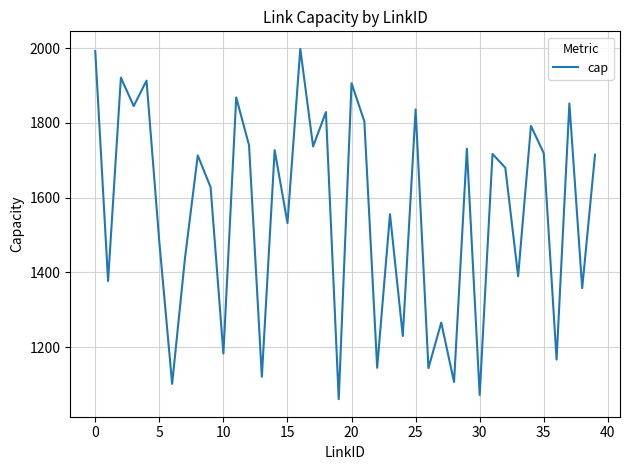

What is the difference between the maximum and minimum values?

937